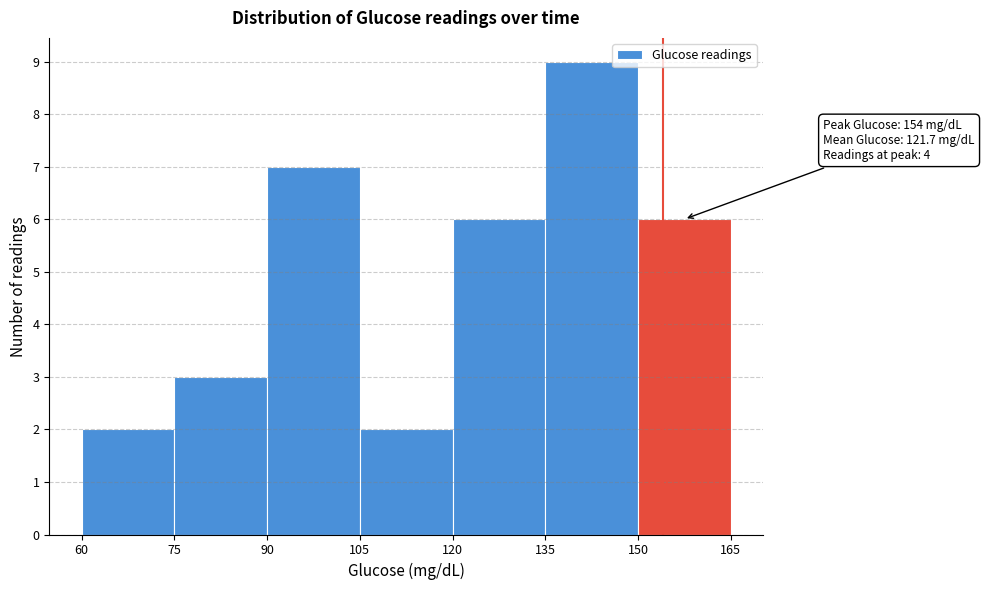

Which range on the x-axis has the tallest bar?

135 to 150